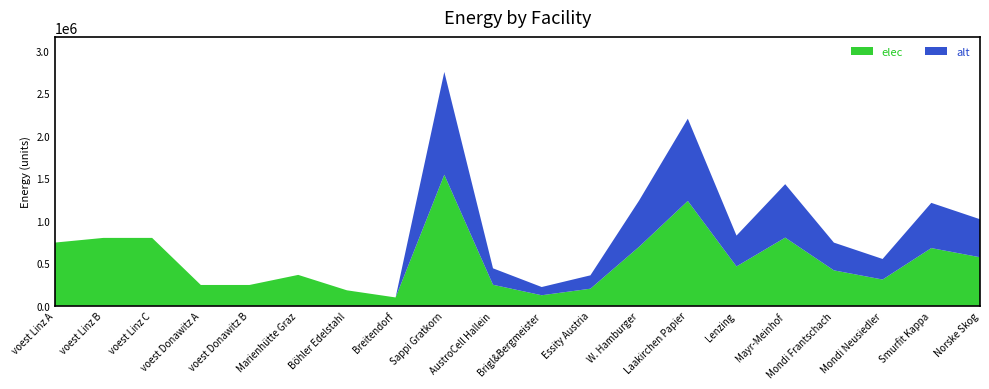

Reading left to right, list all the values displayed in this chart.

elec: voest Linz A=743266.2	voest Linz B=798645.5	voest Linz C=798645.5	voest Donawitz A=244452.3	voest Donawitz B=244452.3	Marienhütte Graz=362970.2	Böhler Edelstahl=181485.1	Breitendorf=97382.2	Sappi Gratkorn=1542623.4	AustroCell Hallein=246819.8	Brigl&Bergmeister=123409.9	Essity Austria=200541.0	W. Hamburger=694180.5	Laakirchen Papier=1234098.8	Lenzing=462787.0	Mayr-Meinhof=802164.2	Mondi Frantschach=416508.3	Mondi Neusiedler=308524.7	Smurfit Kappa=678754.3	Norske Skog=570770.7
alt: voest Linz A=0.0	voest Linz B=0.0	voest Linz C=0.0	voest Donawitz A=0.0	voest Donawitz B=0.0	Marienhütte Graz=0.0	Böhler Edelstahl=0.0	Breitendorf=0.0	Sappi Gratkorn=1209900.7	AustroCell Hallein=193584.1	Brigl&Bergmeister=96792.1	Essity Austria=157287.1	W. Hamburger=544455.3	Laakirchen Papier=967920.6	Lenzing=362970.2	Mayr-Meinhof=629148.4	Mondi Frantschach=326673.2	Mondi Neusiedler=241980.1	Smurfit Kappa=532356.3	Norske Skog=447663.3